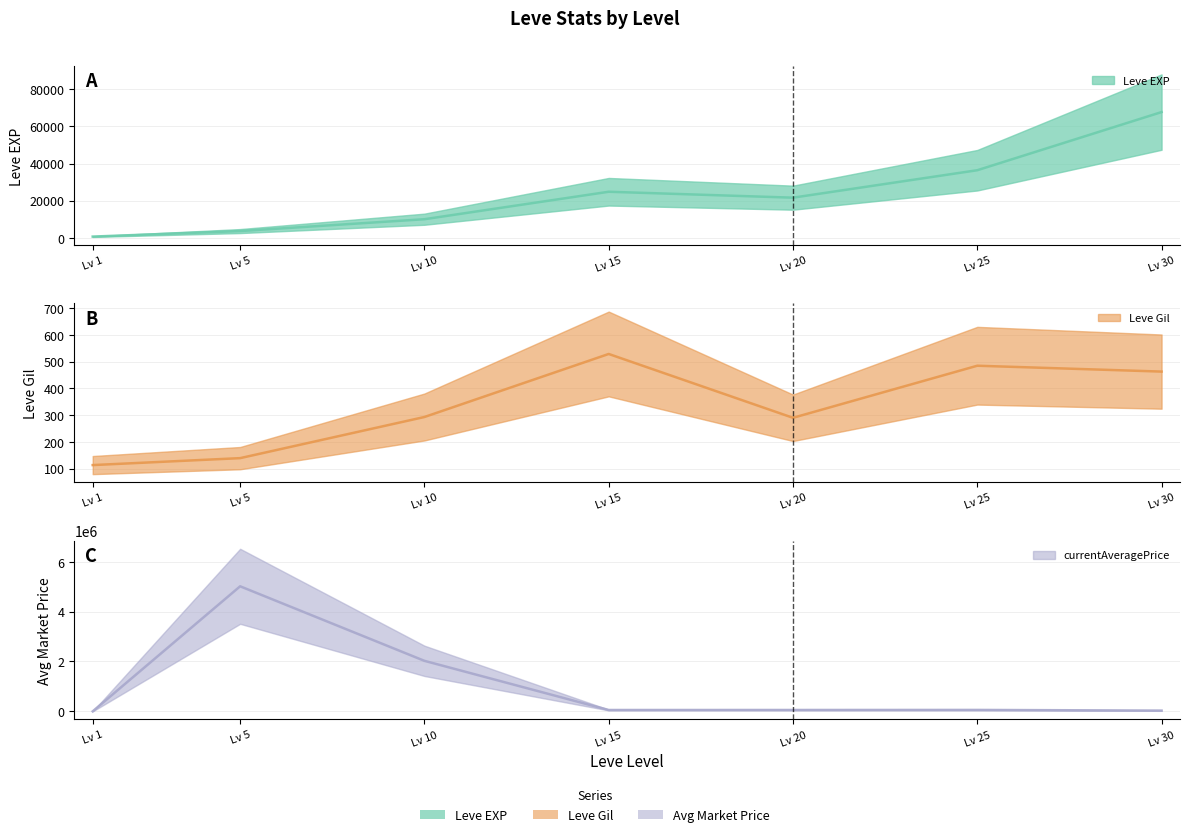

Read the Leve Gil value at Lv 25.

485.0